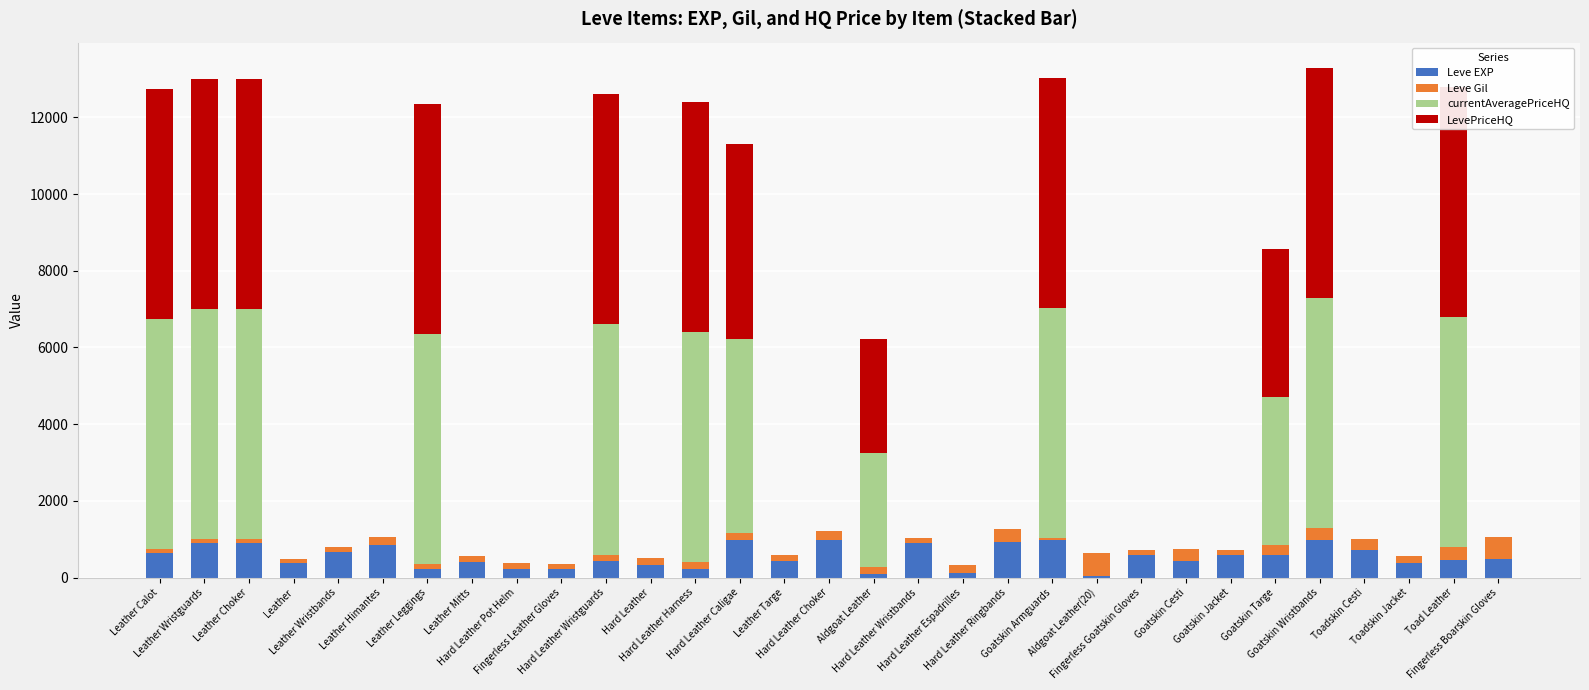

What is the label of the 13th bar from the left?

Hard Leather Harness